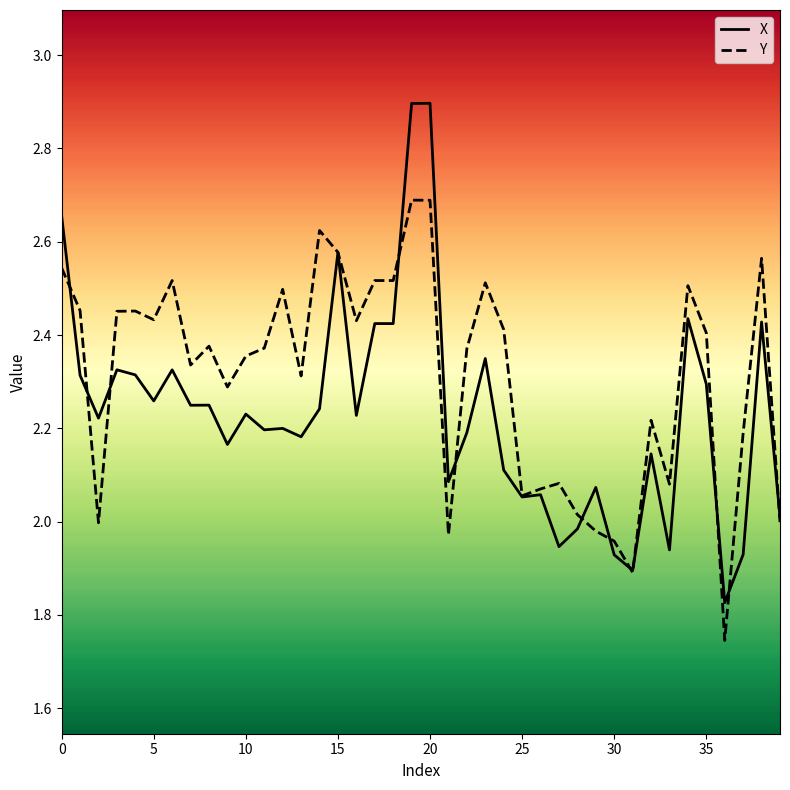

Which series has the largest range (max minus min)?

X